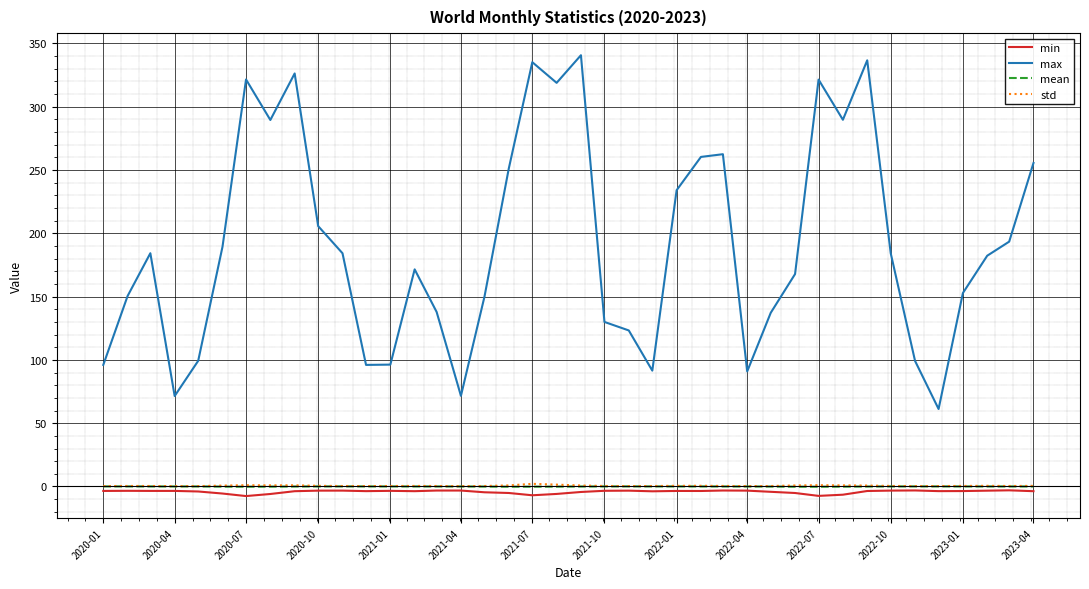

Which series has the largest range (max minus min)?

max